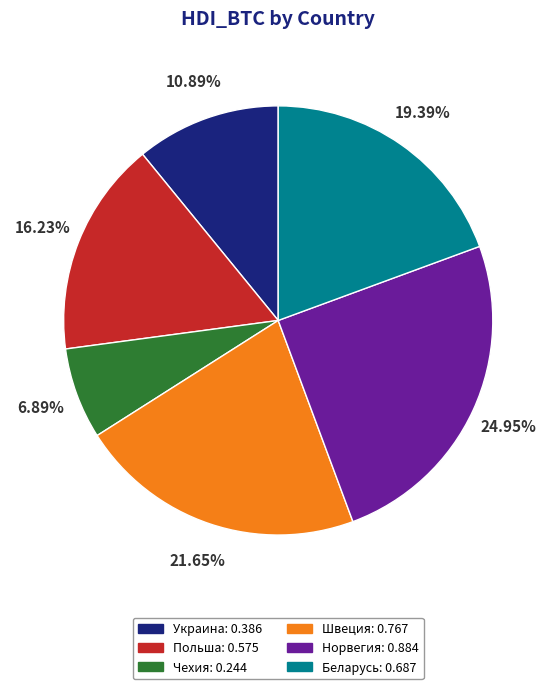

Is there a majority slice in this chart?

No